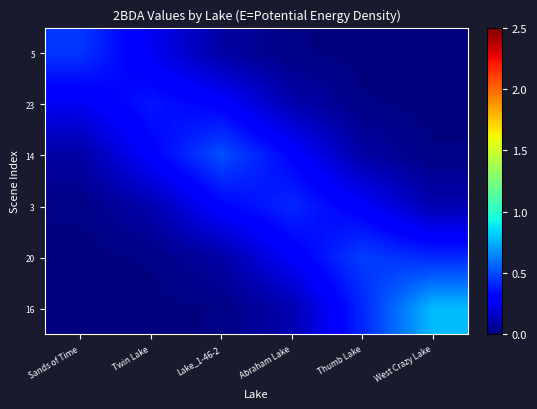

At which category is the sum across all series the highest?

West Crazy Lake